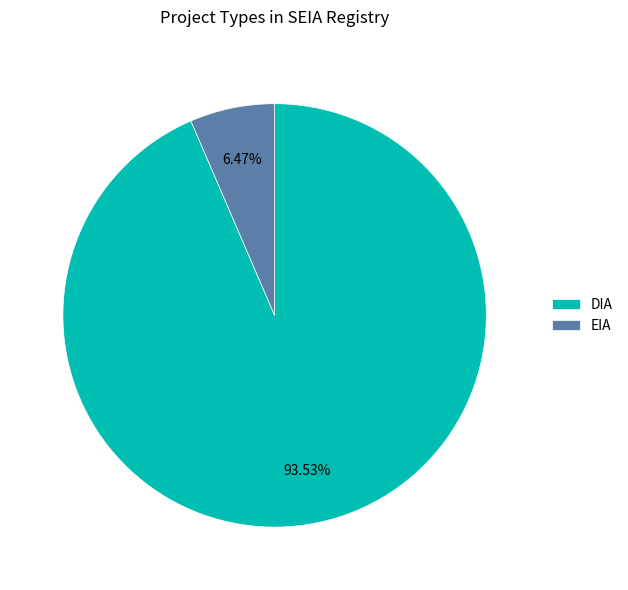

To the nearest percent, what portion does DIA represent?

94%